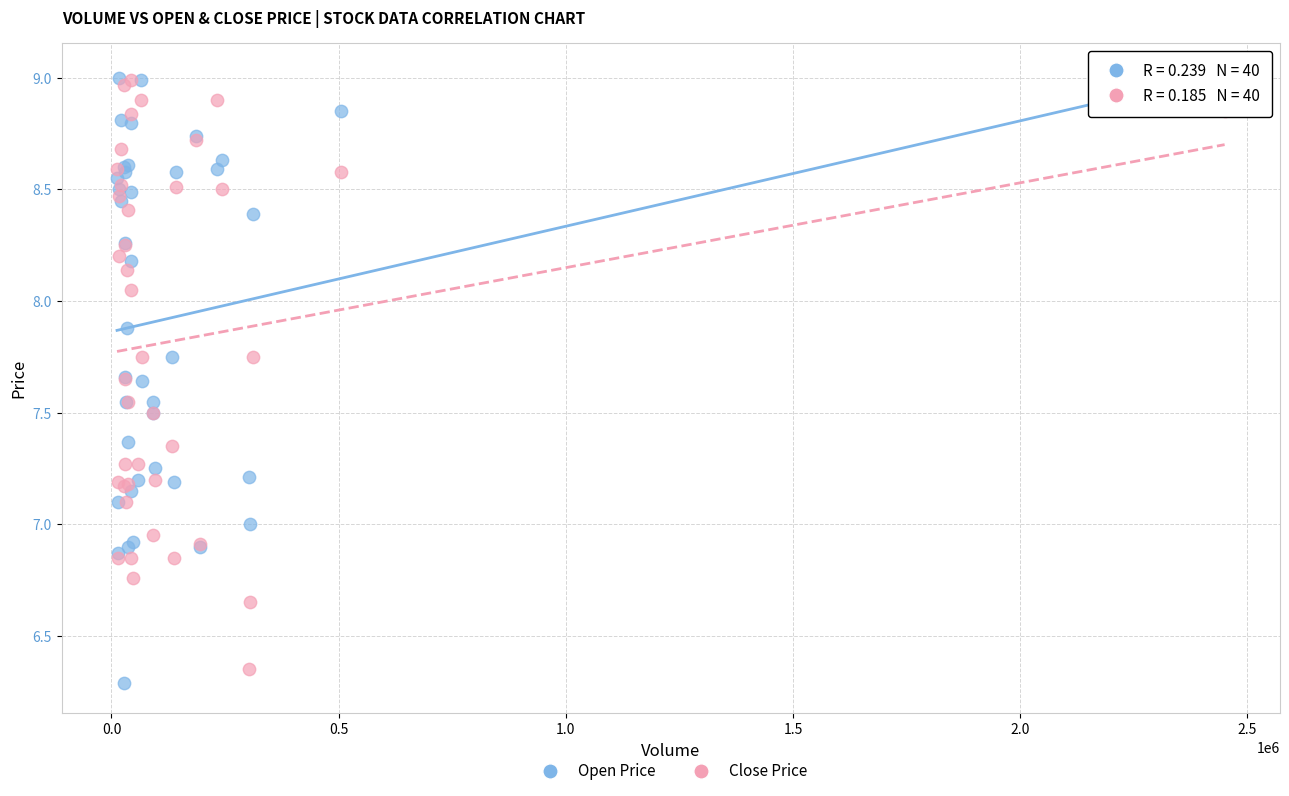

What are all the series names shown in the legend?

Open Price, Close Price